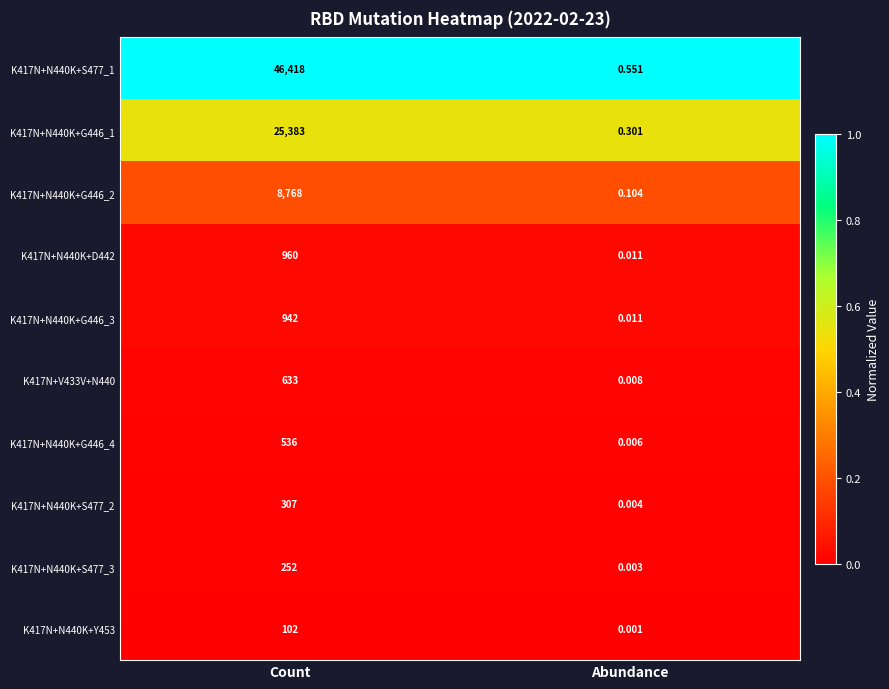

Is the value of K417N+V433V+N440 at Count greater than the value of K417N+N440K+S477_3 at Abundance?

Yes